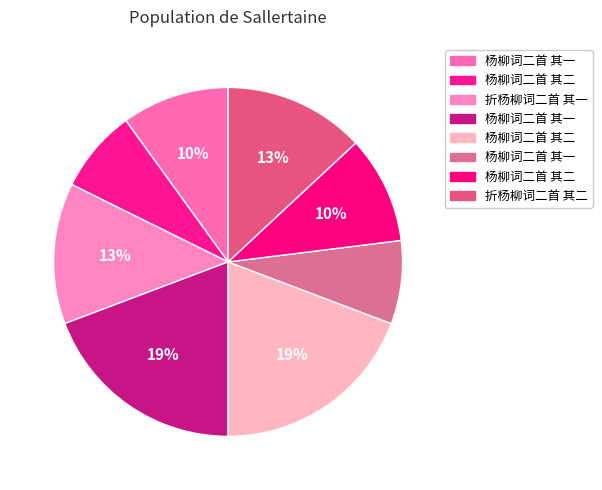

How many slices are in this pie chart?

8